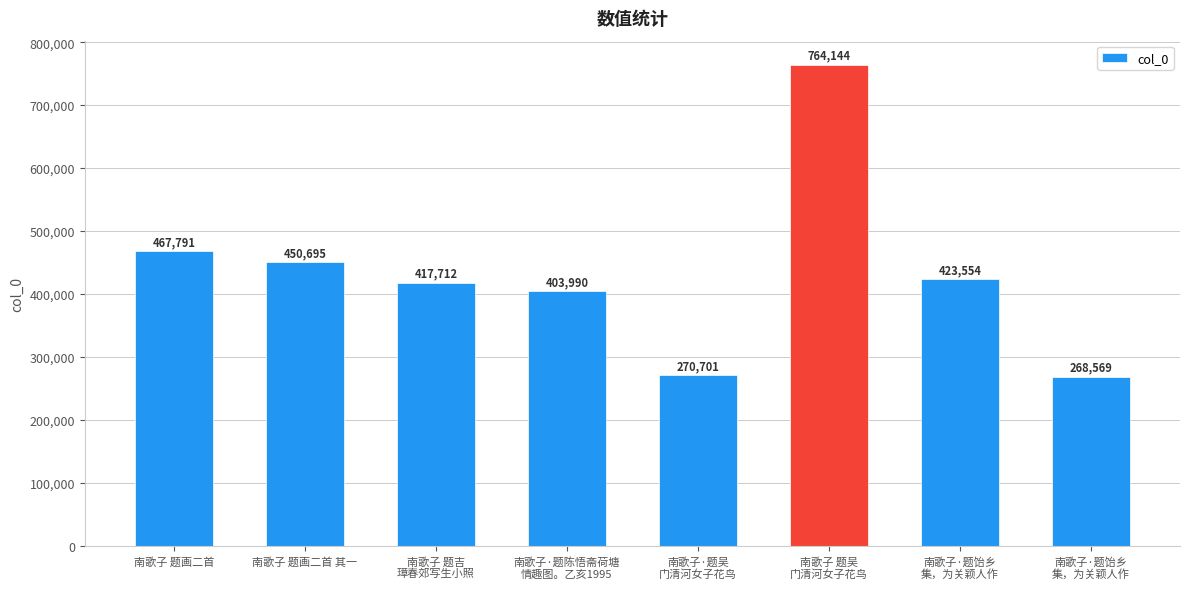

Reading left to right, transcribe all the data shown in this chart.

467791	450695	417712	403990	270701	764144	423554	268569